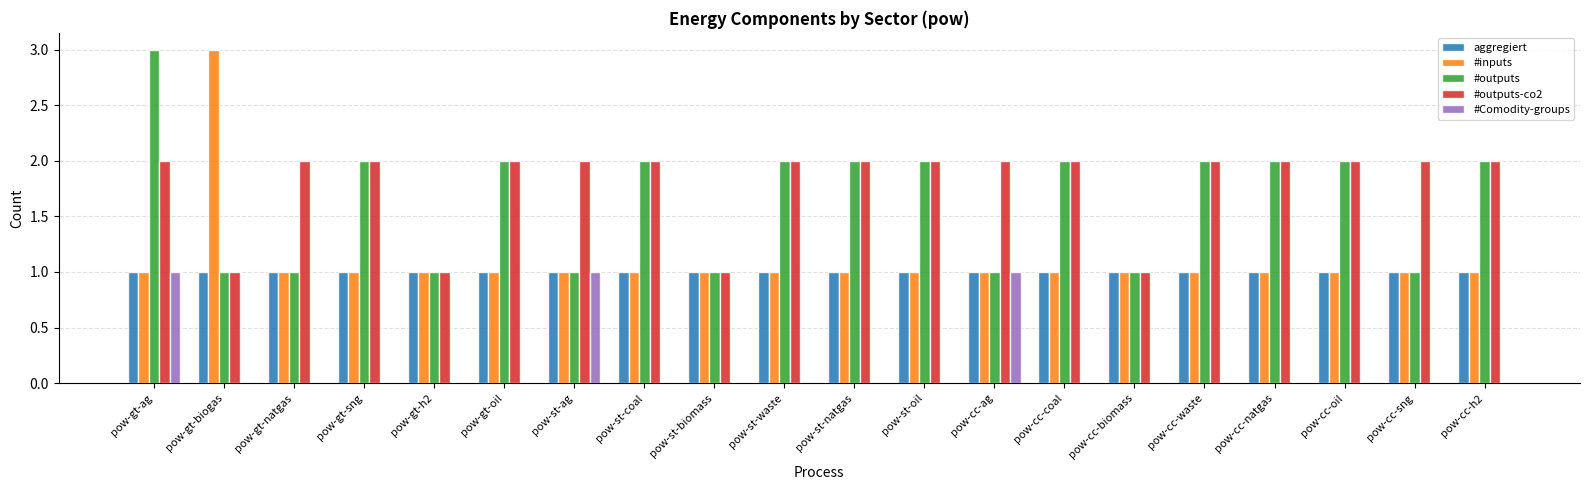

What is the sum of all #Comodity-groups values?

3